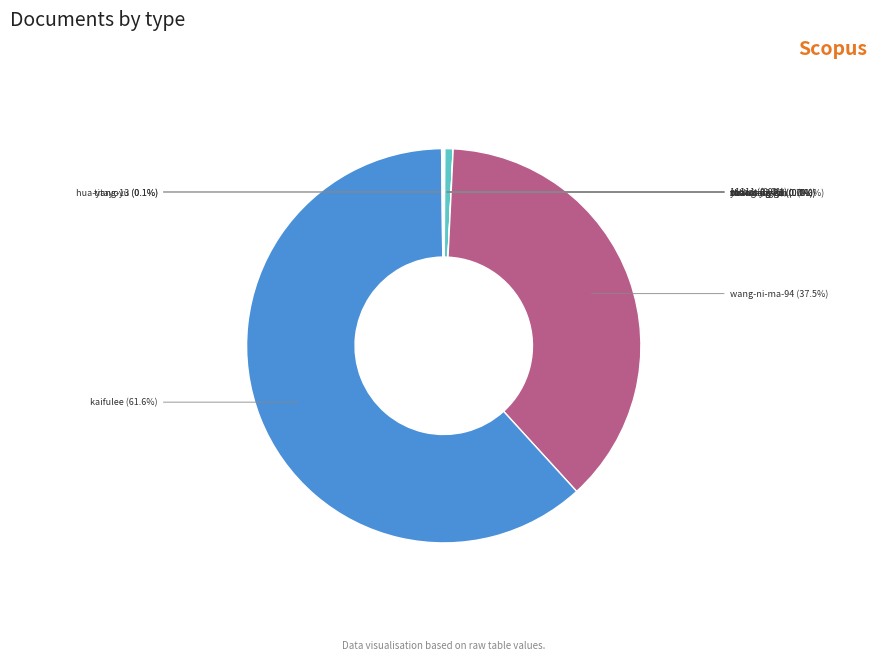

Does any single category account for the majority?

Yes